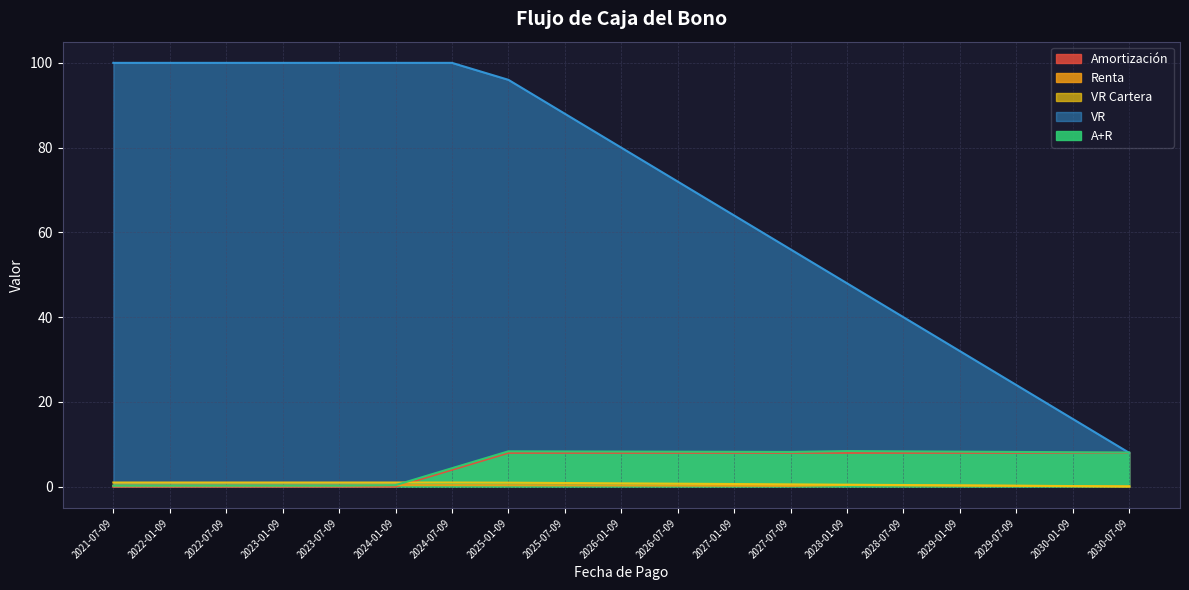

What is the label of the 16th point from the left?

2029-01-09